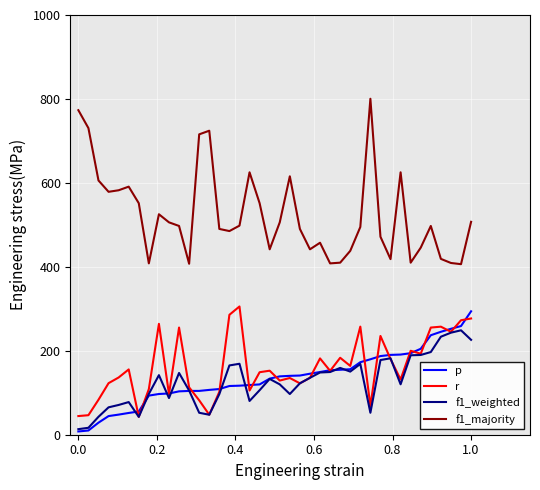

Which series has the largest range (max minus min)?

f1_majority